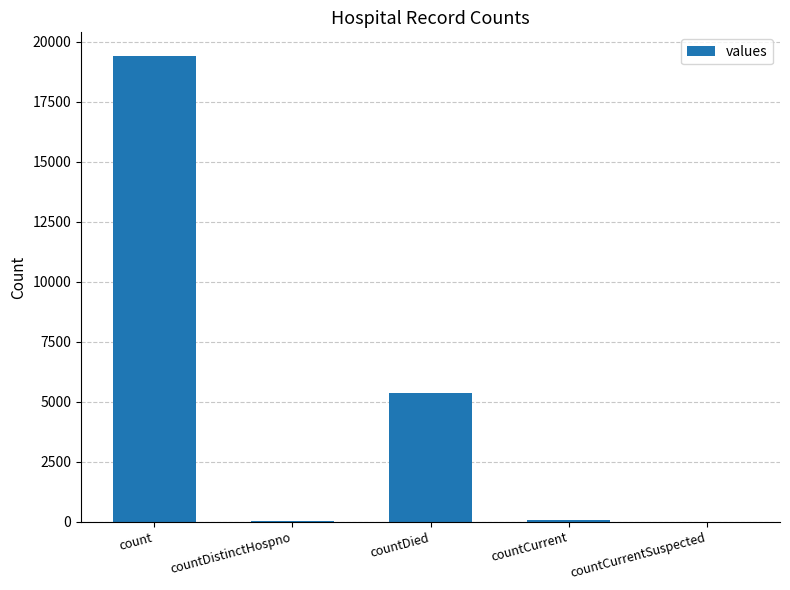

Are the bars grouped side by side (vs. stacked)?

No